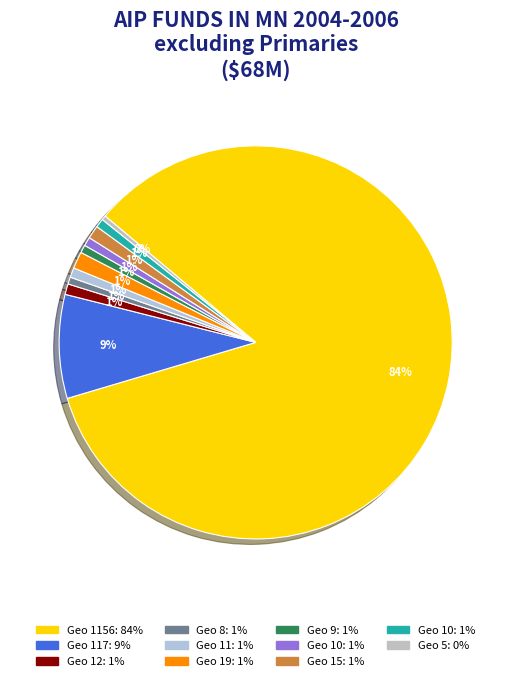

Which slice is the largest?

1156